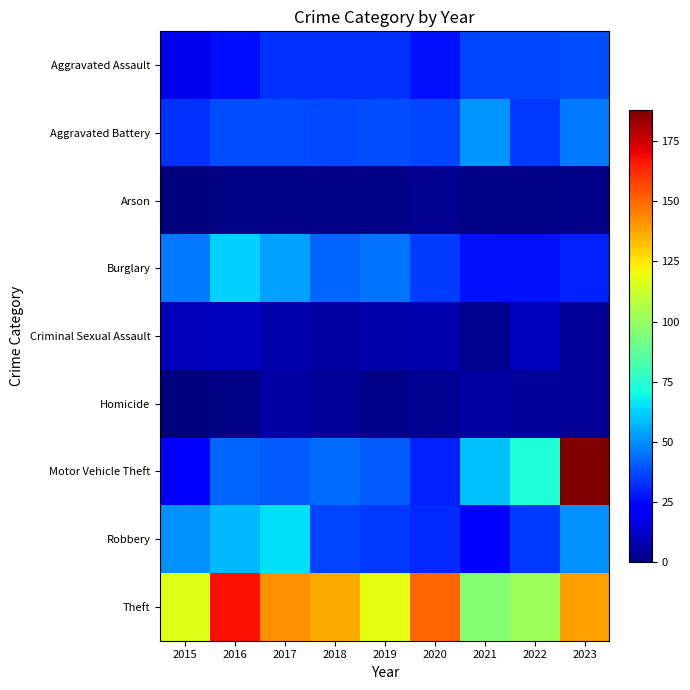

List the series in order of their peak value, lowest first.

Arson, Homicide, Criminal Sexual Assault, Aggravated Assault, Aggravated Battery, Burglary, Robbery, Theft, Motor Vehicle Theft